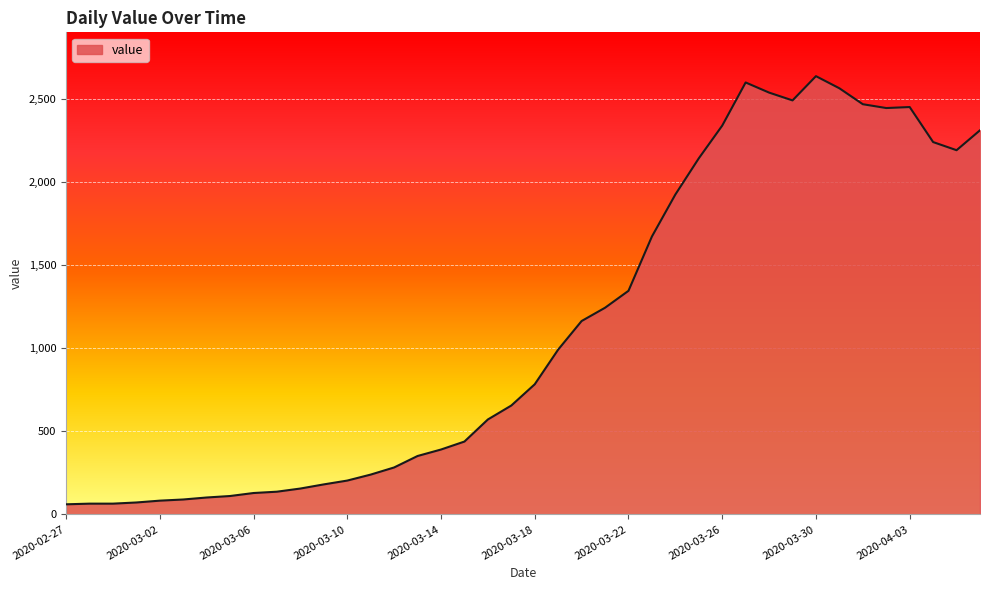

What is the difference between the maximum and minimum values?

2579